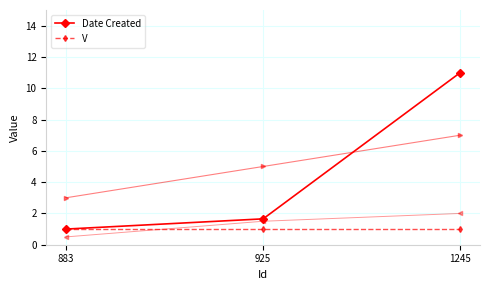

Reading left to right, list all the values displayed in this chart.

Date Created: 1.0	1.7	11.0
V: 1.0	1.0	1.0